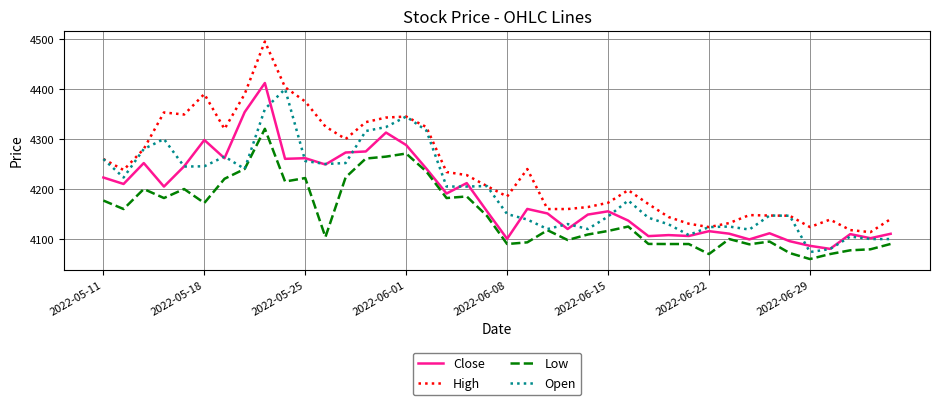

Which series has the largest range (max minus min)?

High